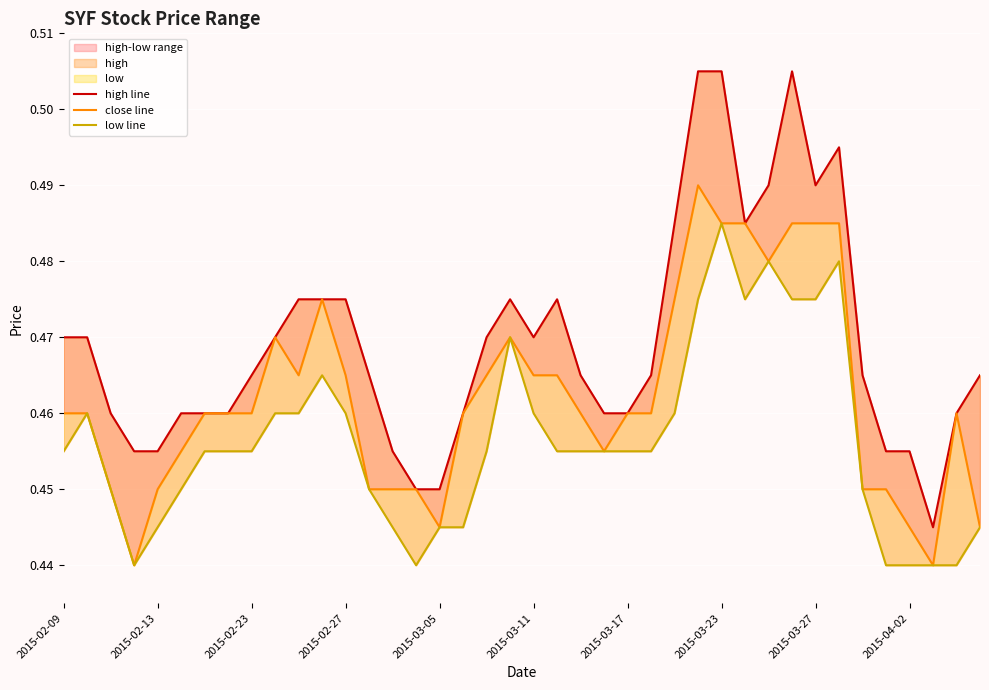

What is the lowest value of the close line series?

0.4